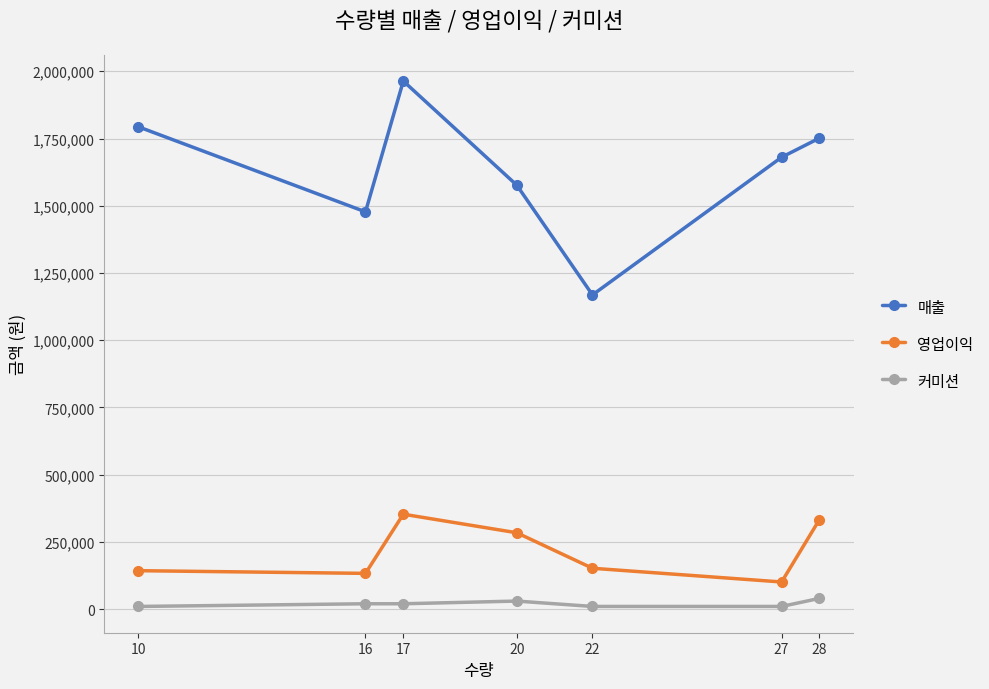

What is the average value of the 커미션 series?

20000